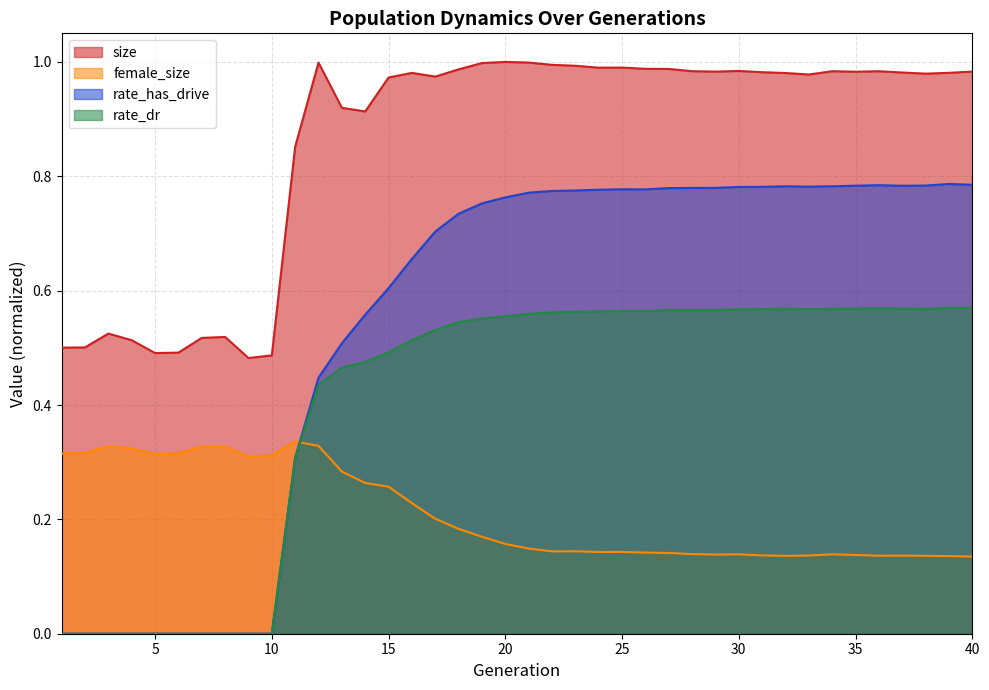

Which series has the largest total across all categories?

size